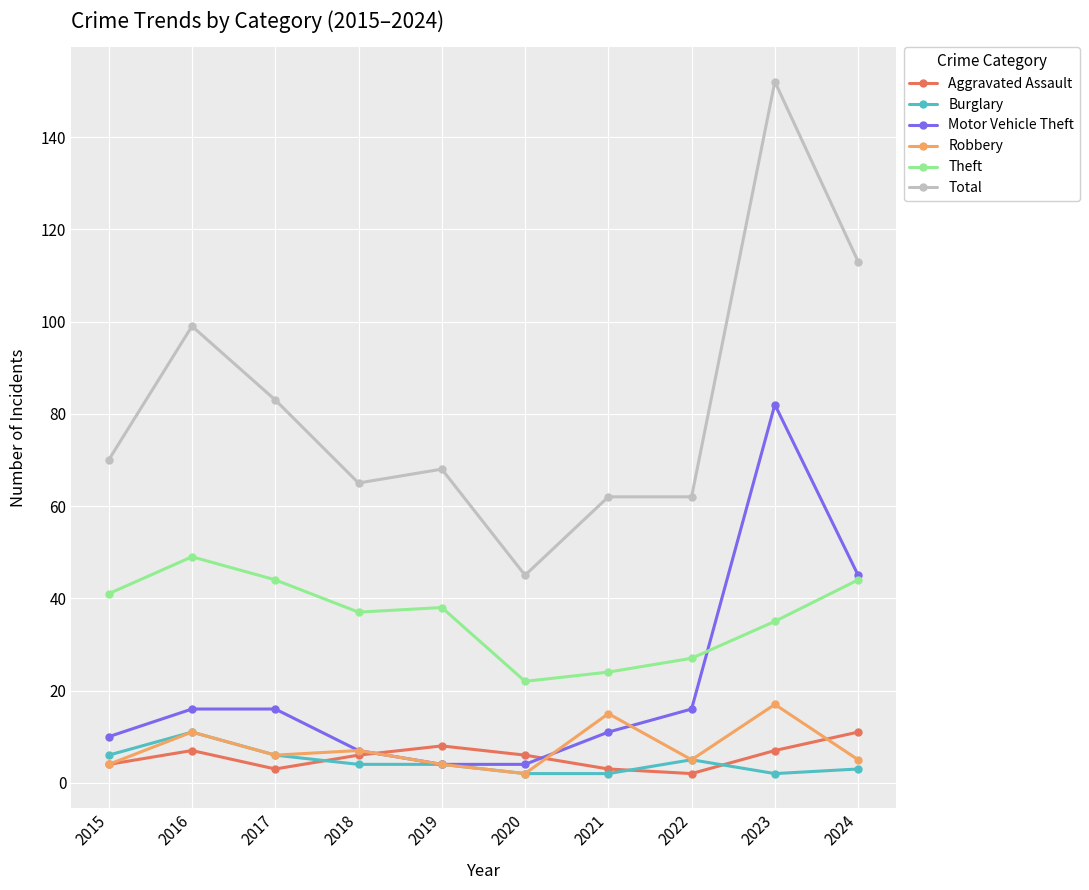

Reading left to right, what are all the values shown in this chart?

Aggravated Assault: 4	7	3	6	8	6	3	2	7	11
Burglary: 6	11	6	4	4	2	2	5	2	3
Motor Vehicle Theft: 10	16	16	7	4	4	11	16	82	45
Robbery: 4	11	6	7	4	2	15	5	17	5
Theft: 41	49	44	37	38	22	24	27	35	44
Total: 70	99	83	65	68	45	62	62	152	113